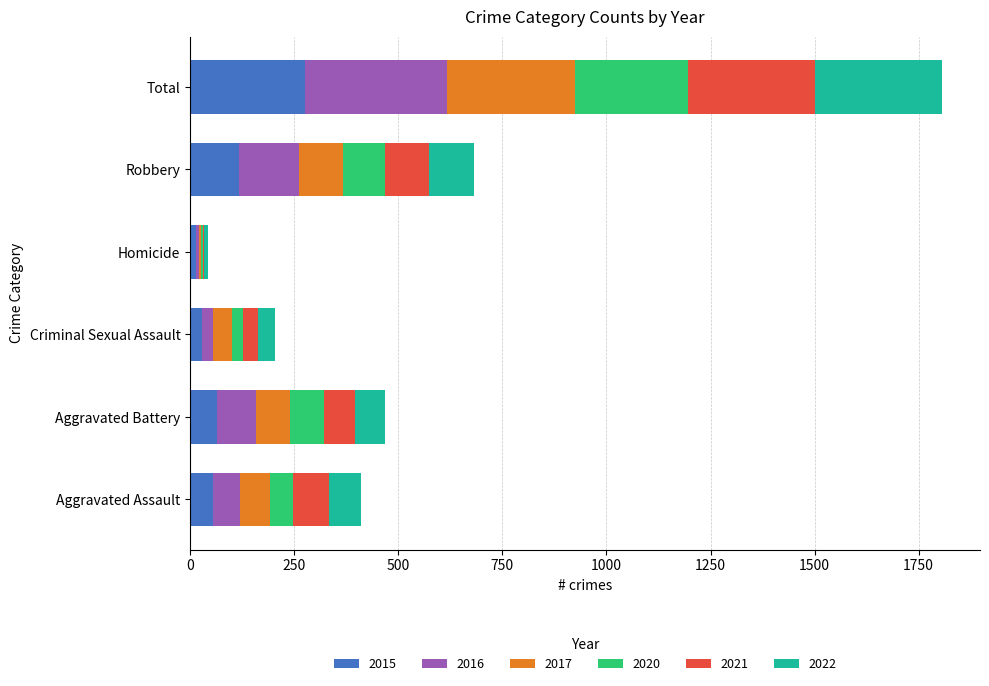

Which category has the highest value in the 2015 series?

Total